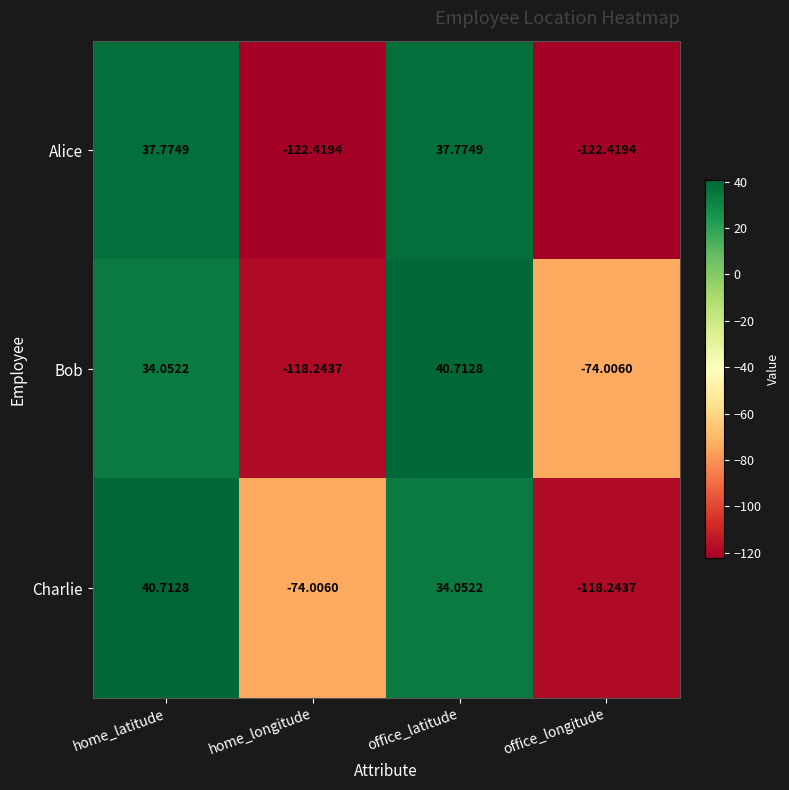

Which series has the largest range (max minus min)?

Alice